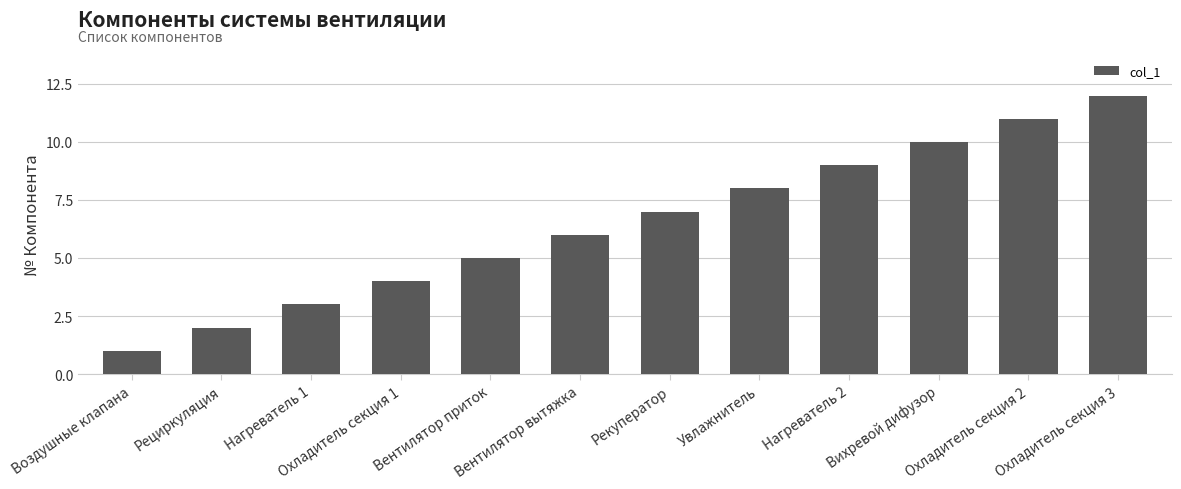

Does the chart contain stacked bars?

No